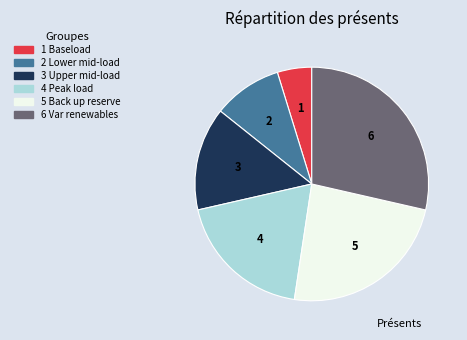

Combined, do 1 Baseload and 4 Peak load account for over 50%?

No